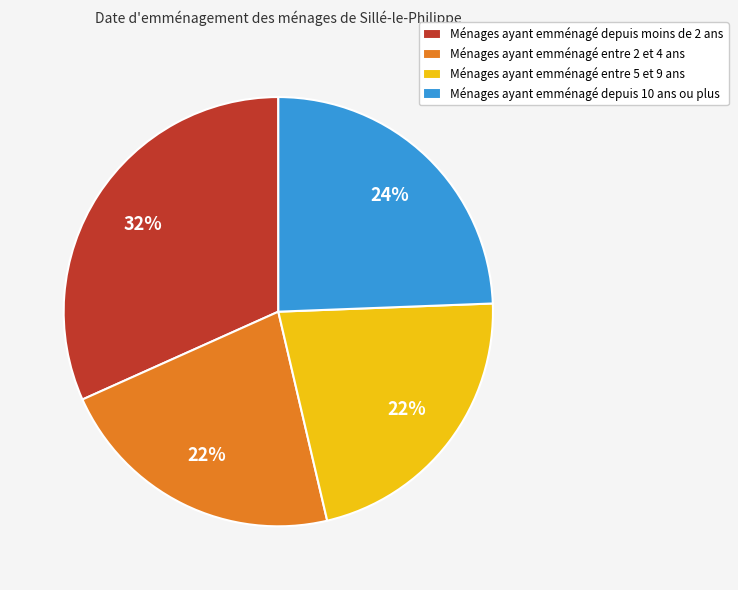

To the nearest percent, what percentage of the pie is Ménages ayant emménagé depuis 10 ans ou plus?

24%